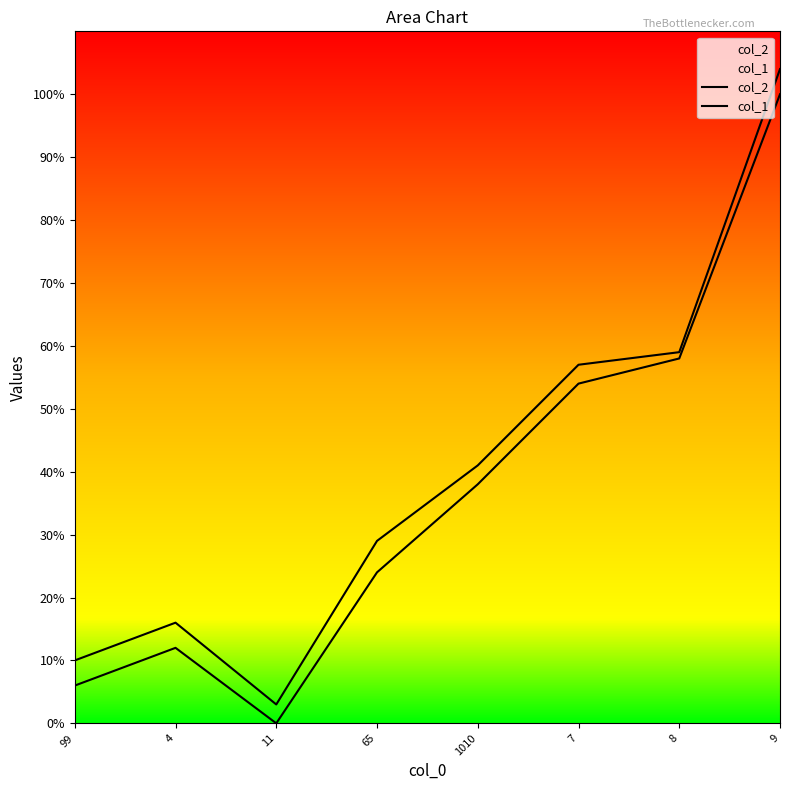

Reading right to left, extract all data points from this chart.

col_2: 104	59	57	41	29	3	16	10
col_1: 100	58	54	38	24	0	12	6